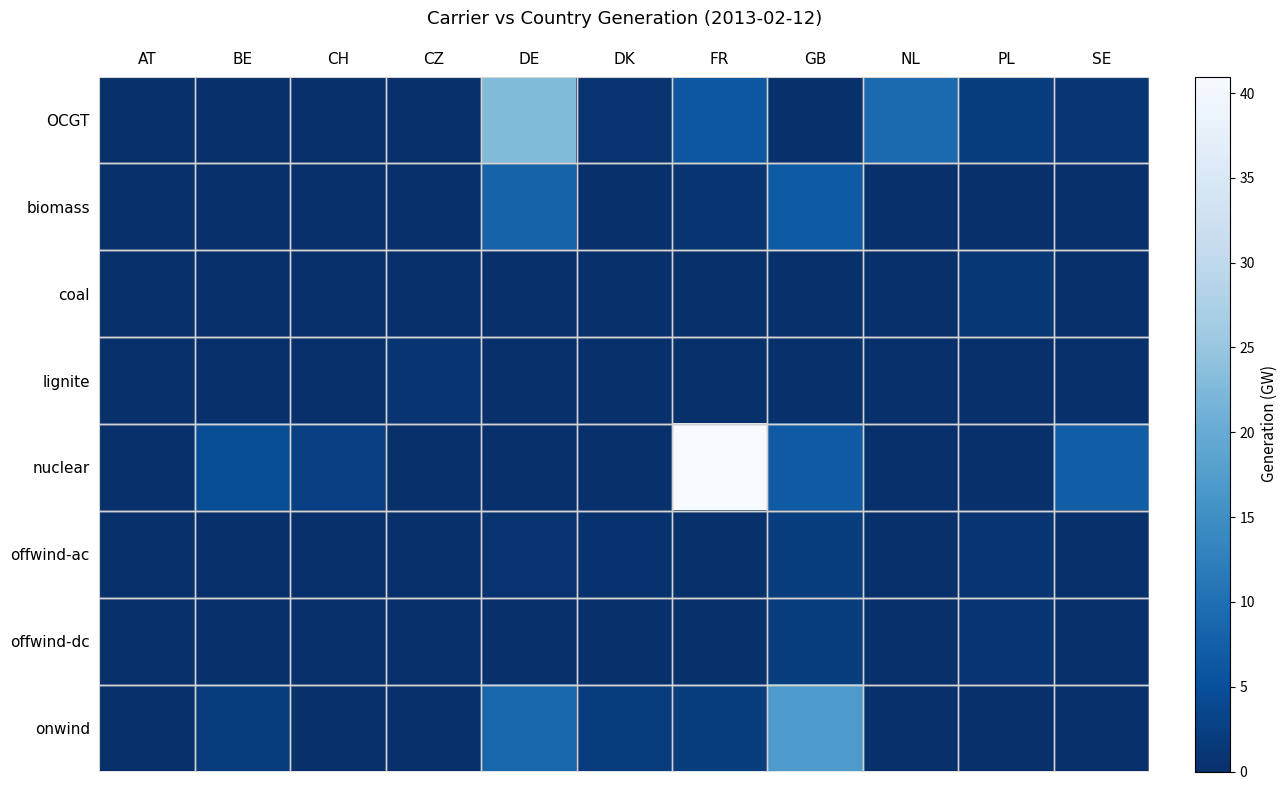

At which category is the sum across all series the highest?

FR